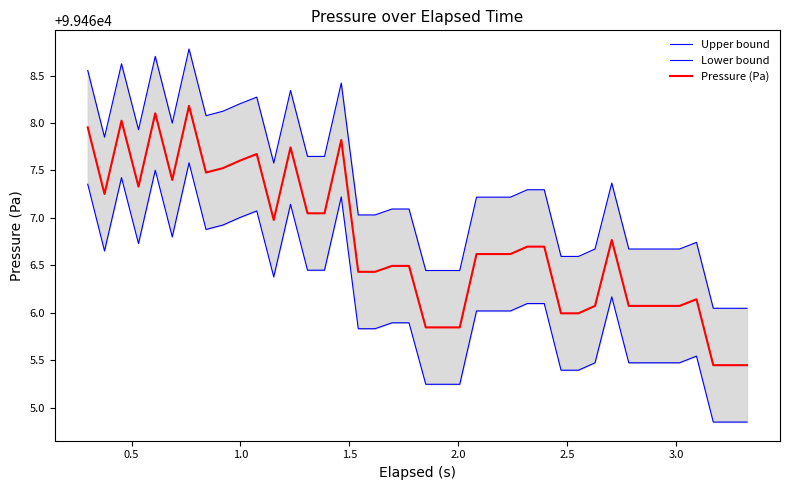

Count the number of data series in this chart.

3